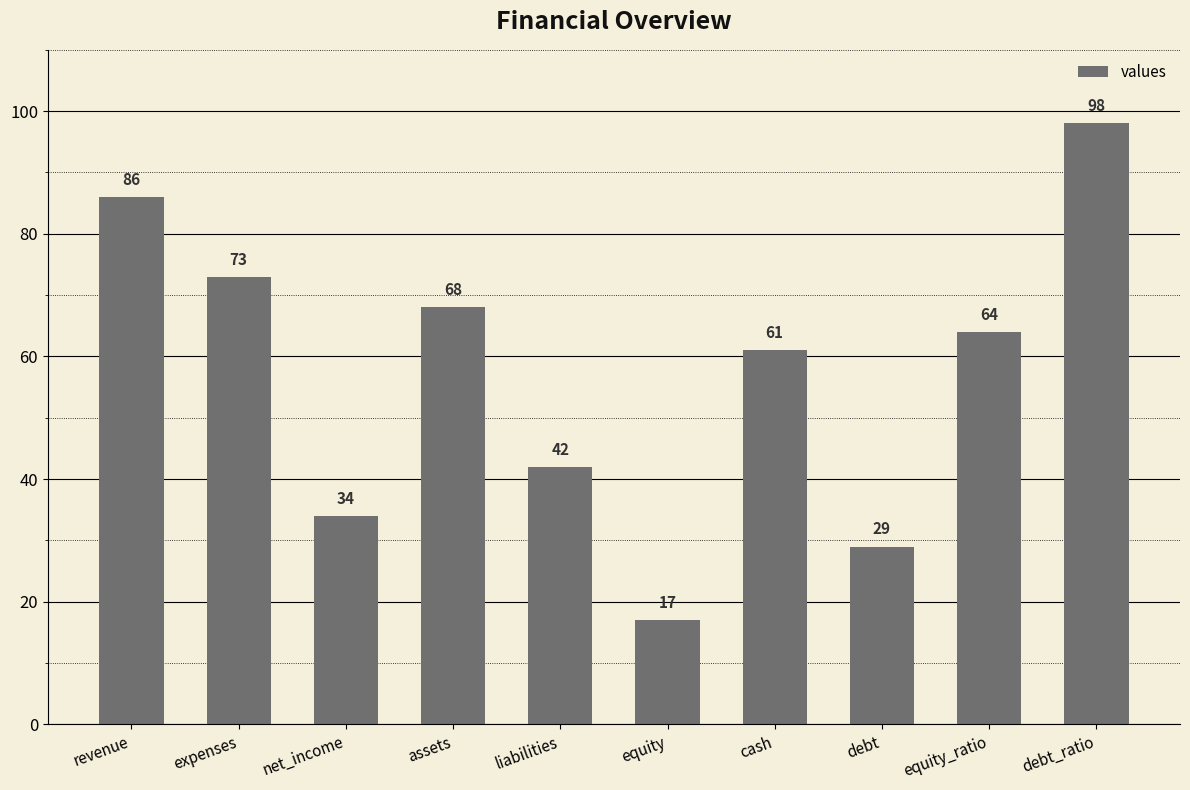

True or false: the data shows 64 at equity_ratio.

True